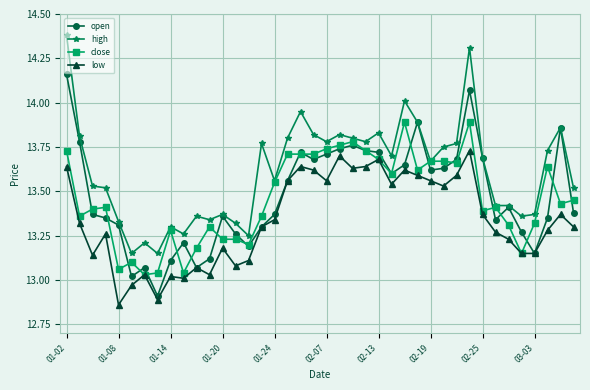

At how many categories does at least one series exceed 12?

40